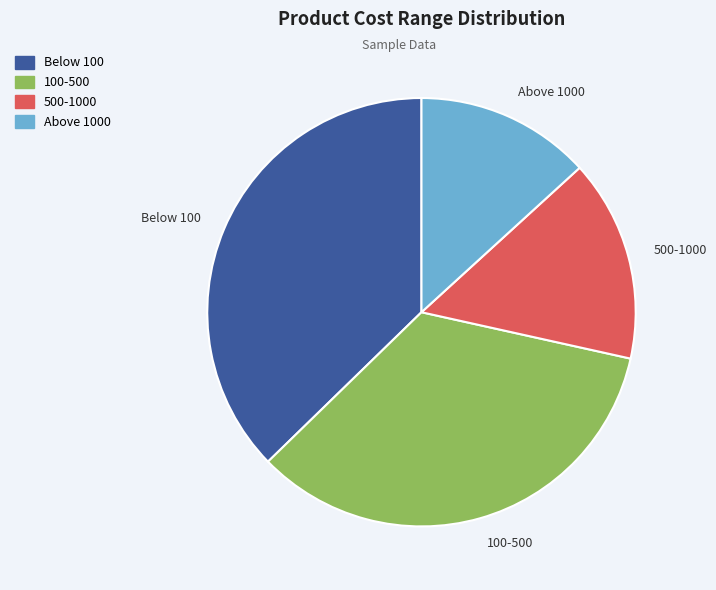

Rank the categories by value from lowest to highest.

Above 1000, 500-1000, 100-500, Below 100